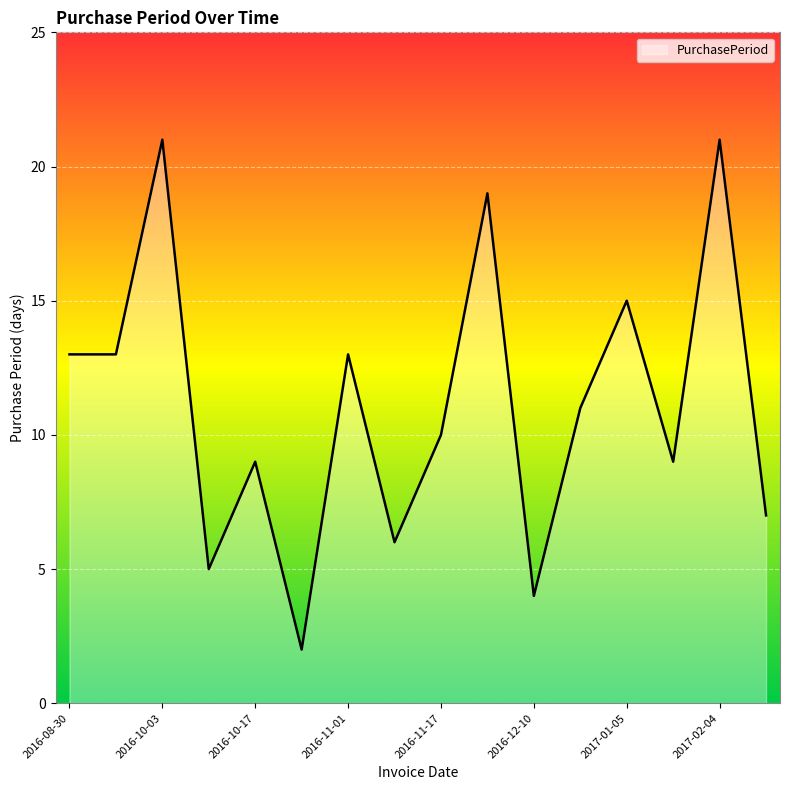

What is the greatest value displayed?

21